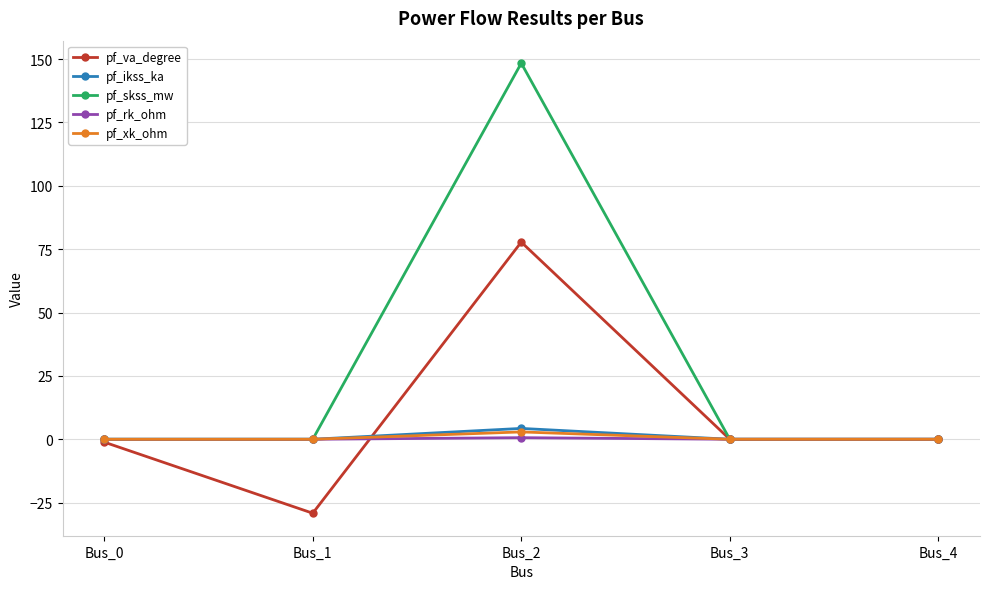

Is this an area chart (filled region under the line)?

No